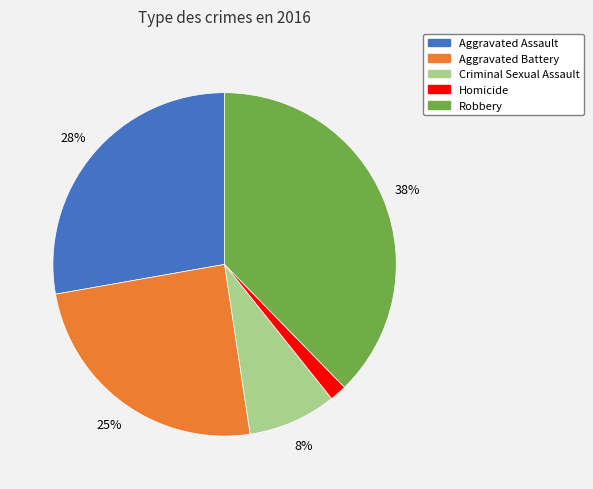

What is the smallest slice in the pie chart?

Homicide